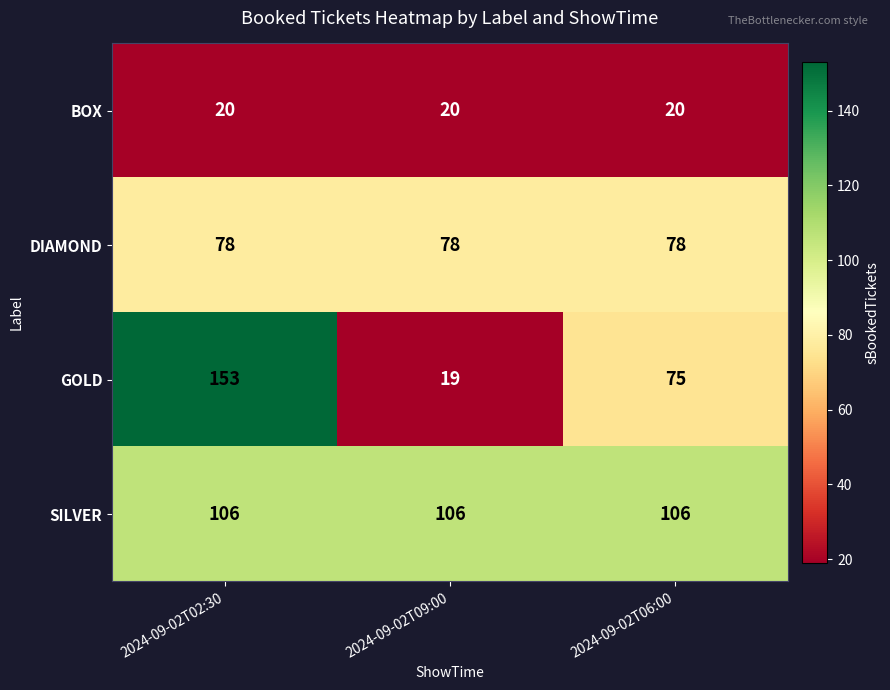

True or false: BOX has a value of 20 at 2024-09-02T09:00.

True